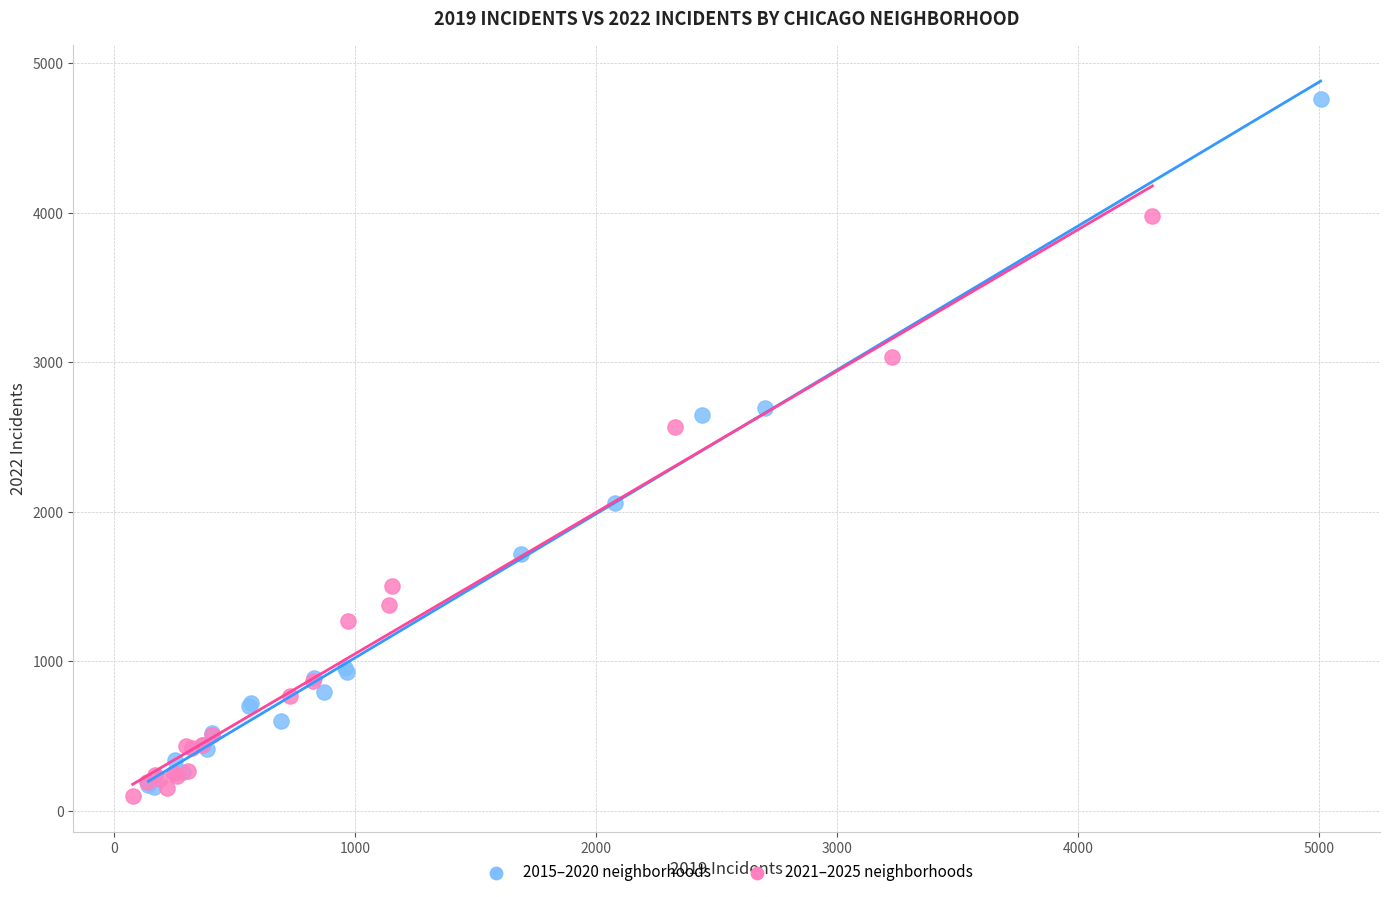

What are all the series names shown in the legend?

2015–2020 neighborhoods, 2021–2025 neighborhoods